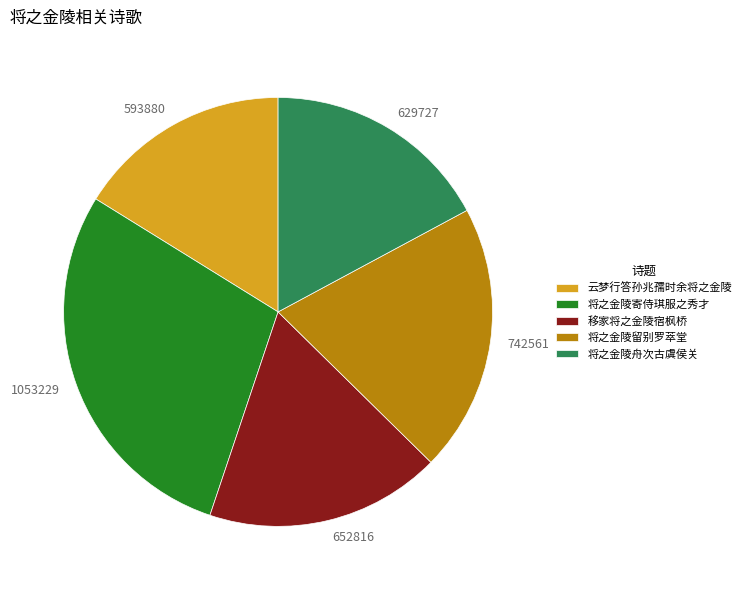

Does 将之金陵舟次古虞侯关 represent more than half of the total?

No